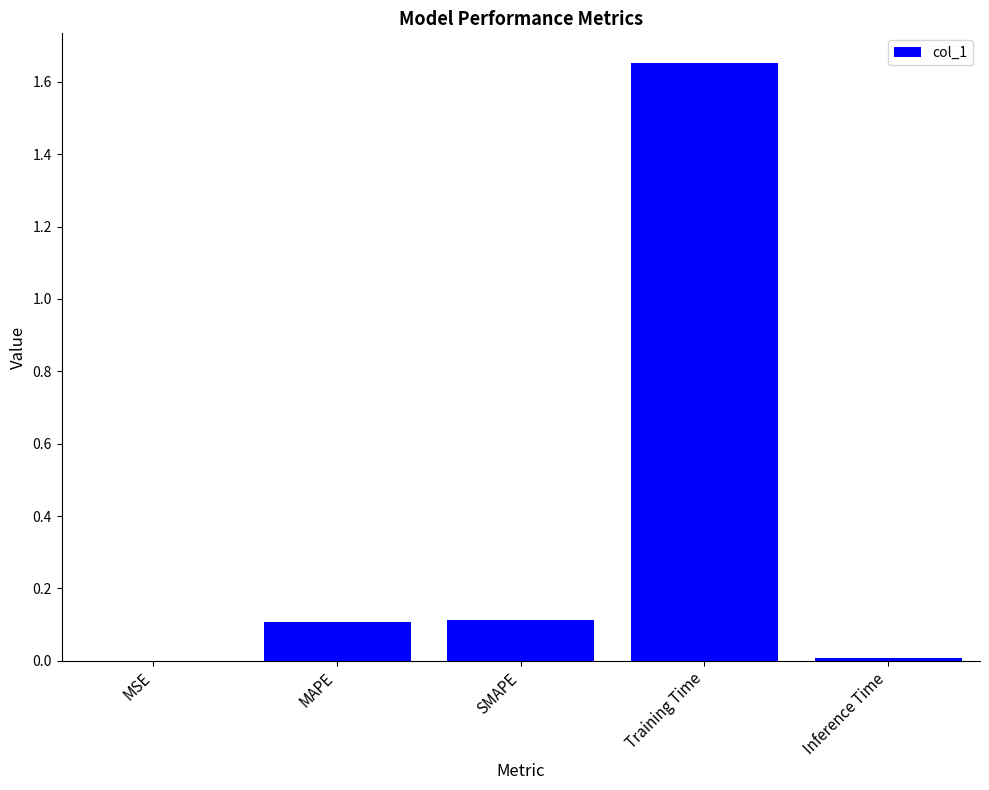

The chart shows a value of 0.0 at MSE. True or false?

True